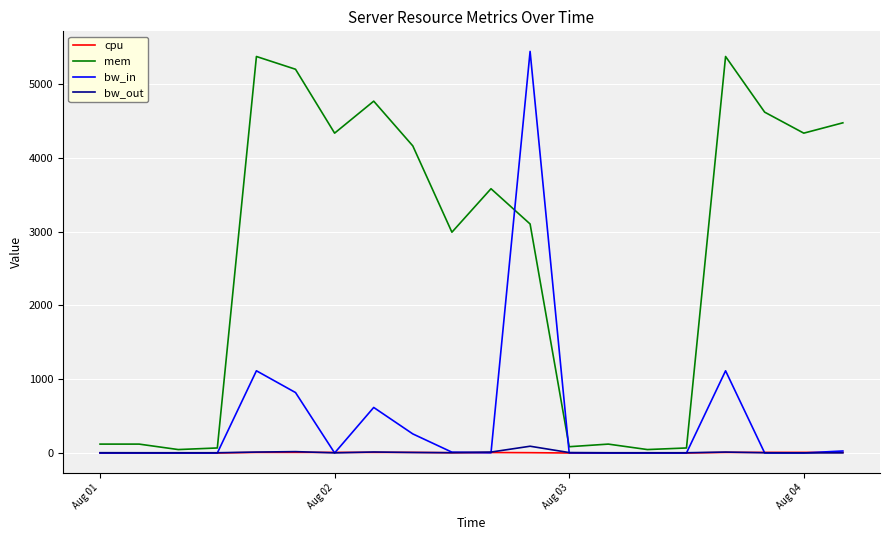

What are all the series names shown in the legend?

cpu, mem, bw_in, bw_out